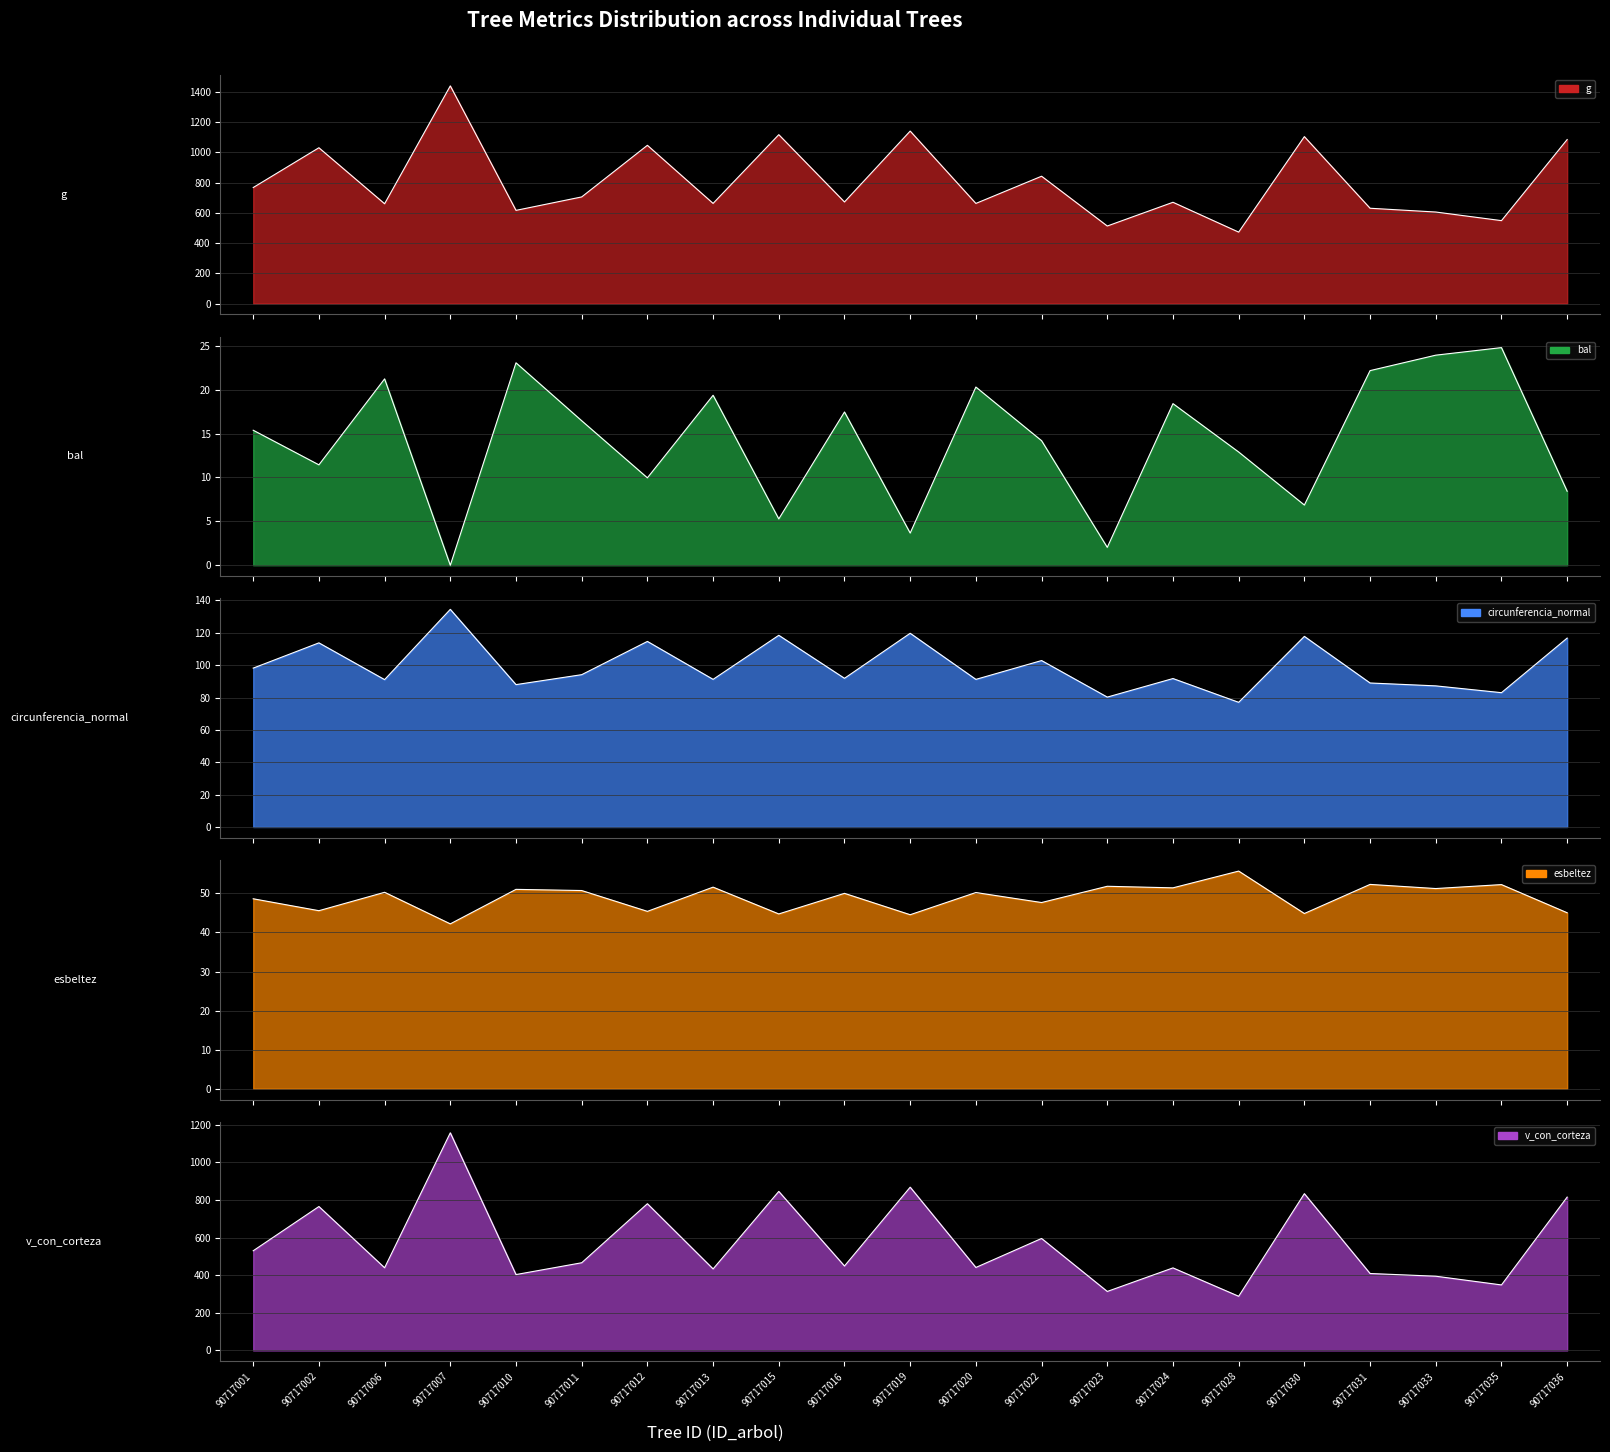

True or false: v_con_corteza has more than 1 points higher than both neighbors.

True